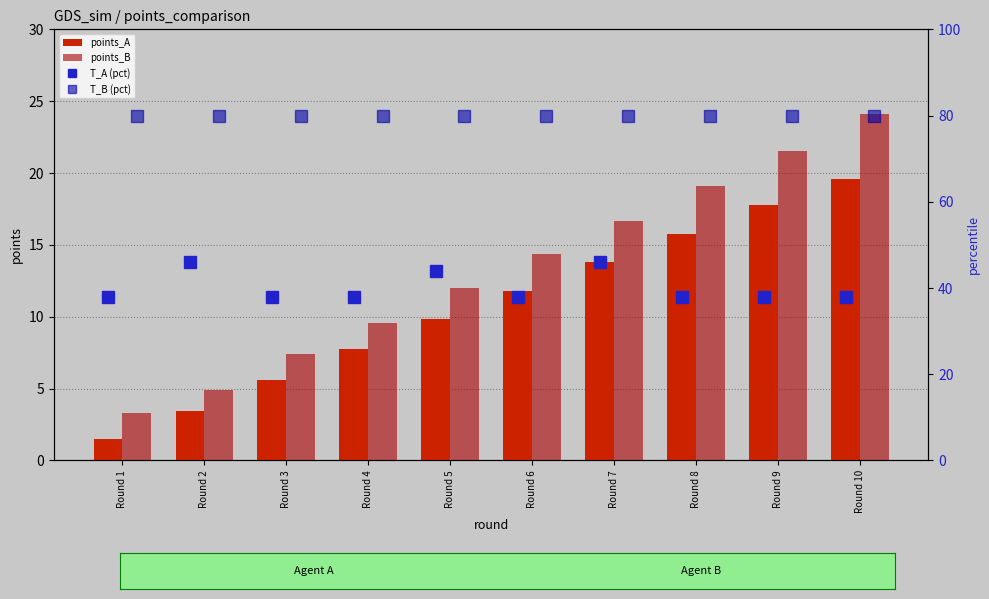

True or false: points_A has a value of 11.3 at Round 4.

False